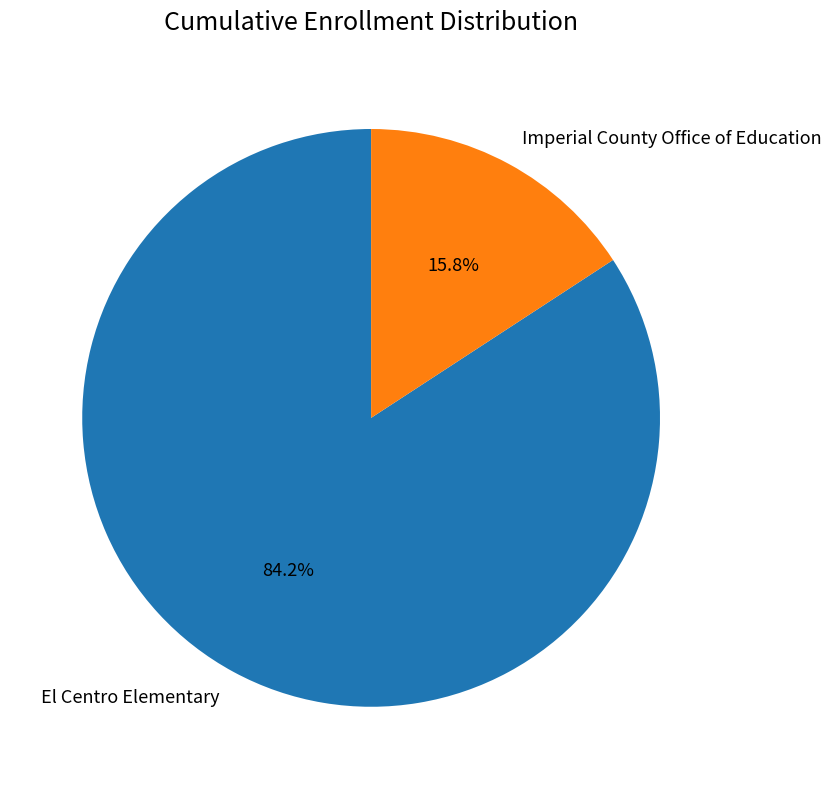

Is the sum of El Centro Elementary and Imperial County Office of Education greater than half?

Yes